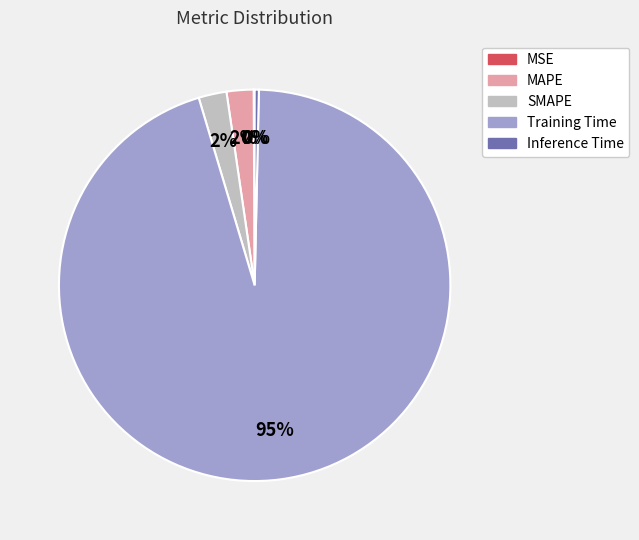

Is it true that Inference Time is 0% of the pie?

True